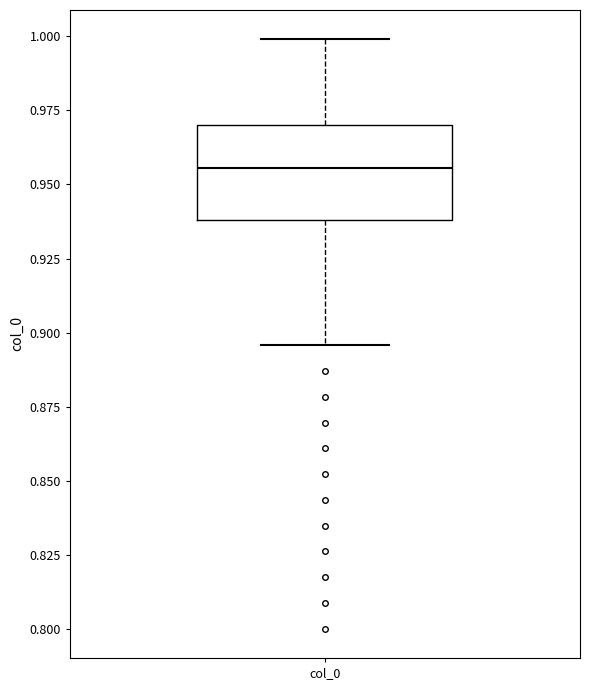

Read this box plot against the y-axis: the position of the median line, the range covered by the box, and the ends of both whiskers. The values are not printed on the chart, so give them approximately, as read against the axis.

median 0.955, box 0.940 to 0.970, whiskers 0.895 to 1.000